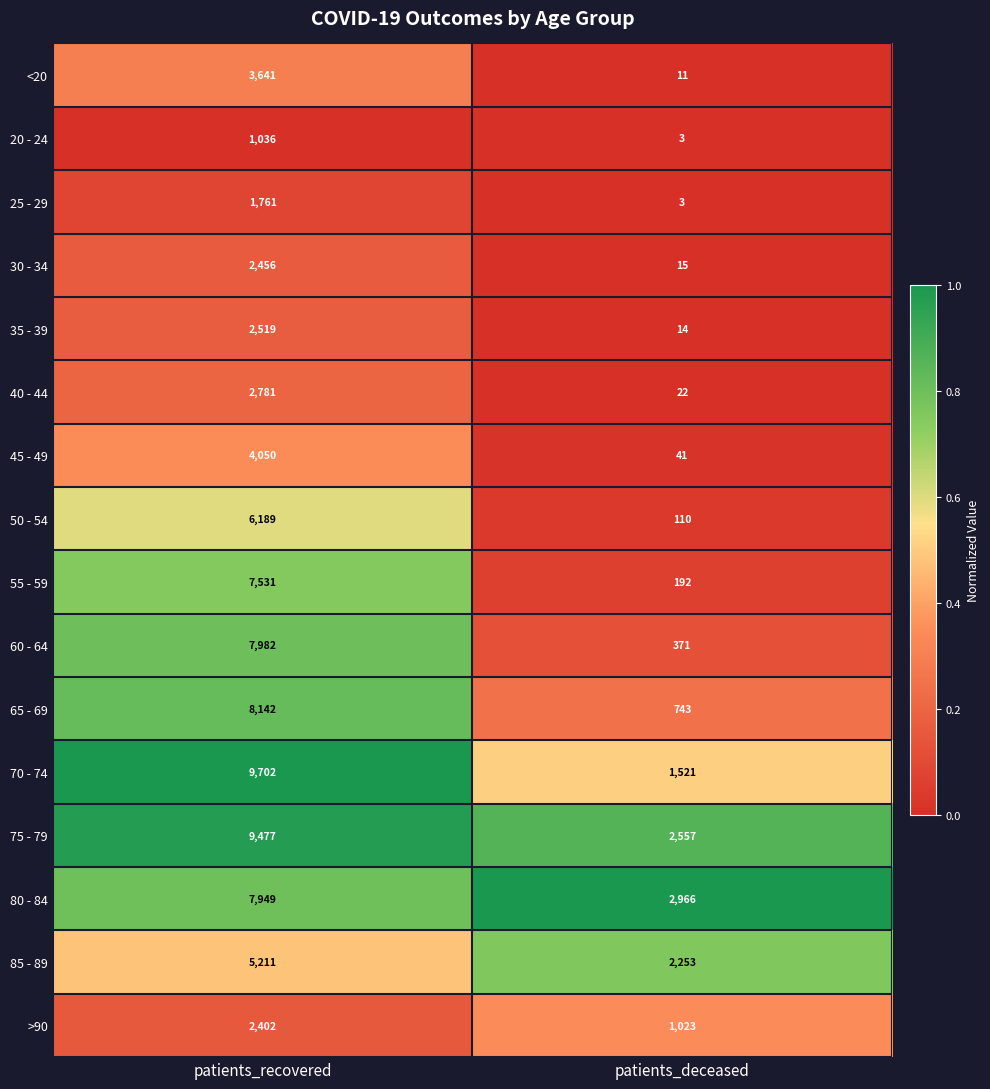

What is the difference between the highest and lowest values at patients_recovered?

8666